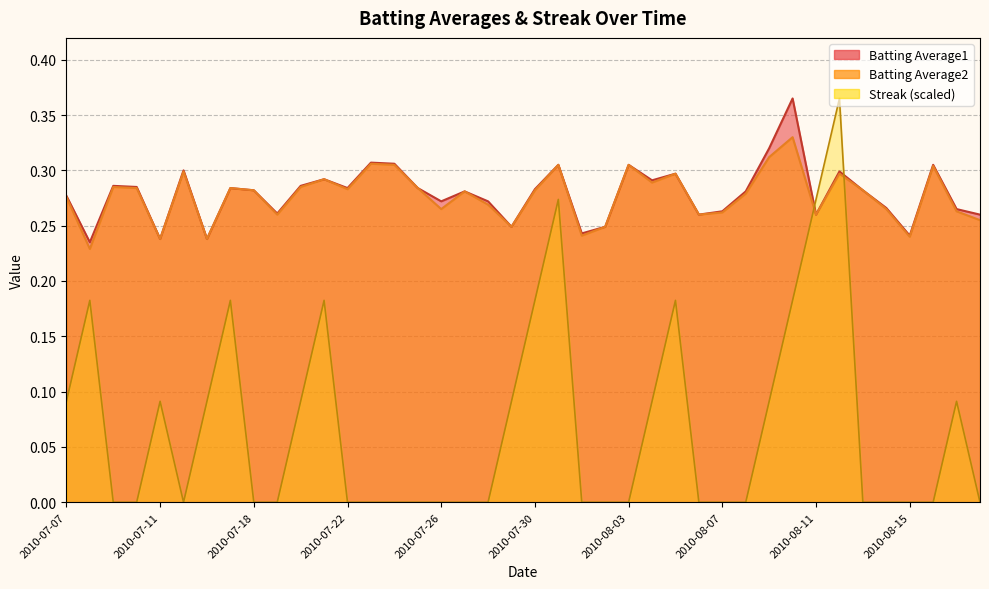

What is the label of the 18th point from the right?

2010-08-01